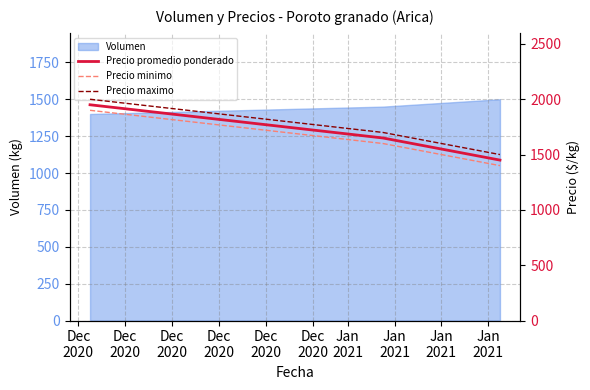

Is it true that Precio maximo equals 2000 at Dec
2020?

True